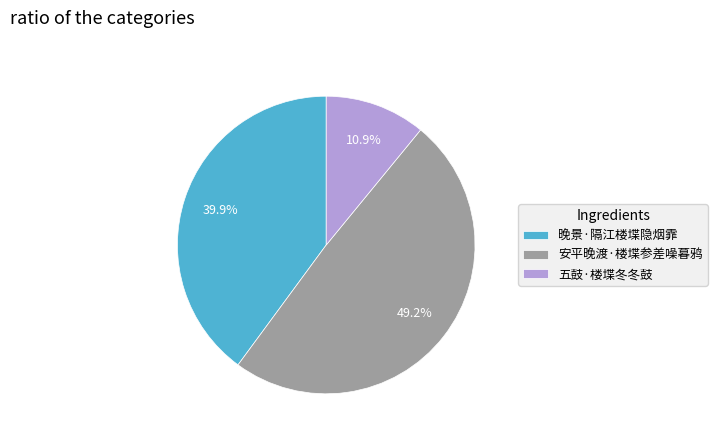

Is there any slice that represents more than half of the pie?

No